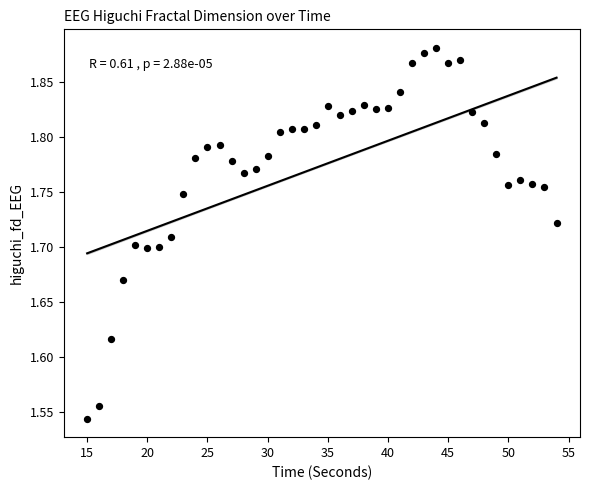

What is the range of Y values (max minus min)?

0.3